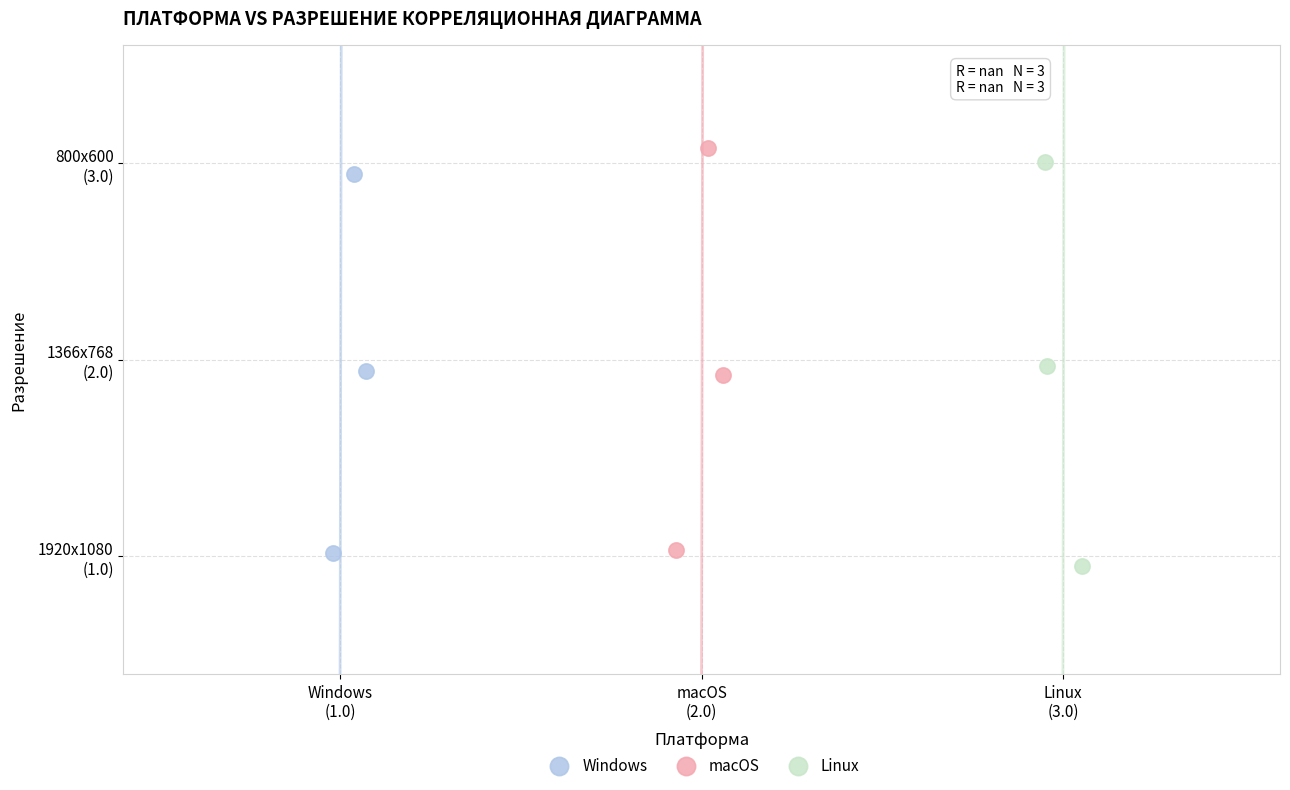

Which series has the largest Y range (max minus min)?

Linux